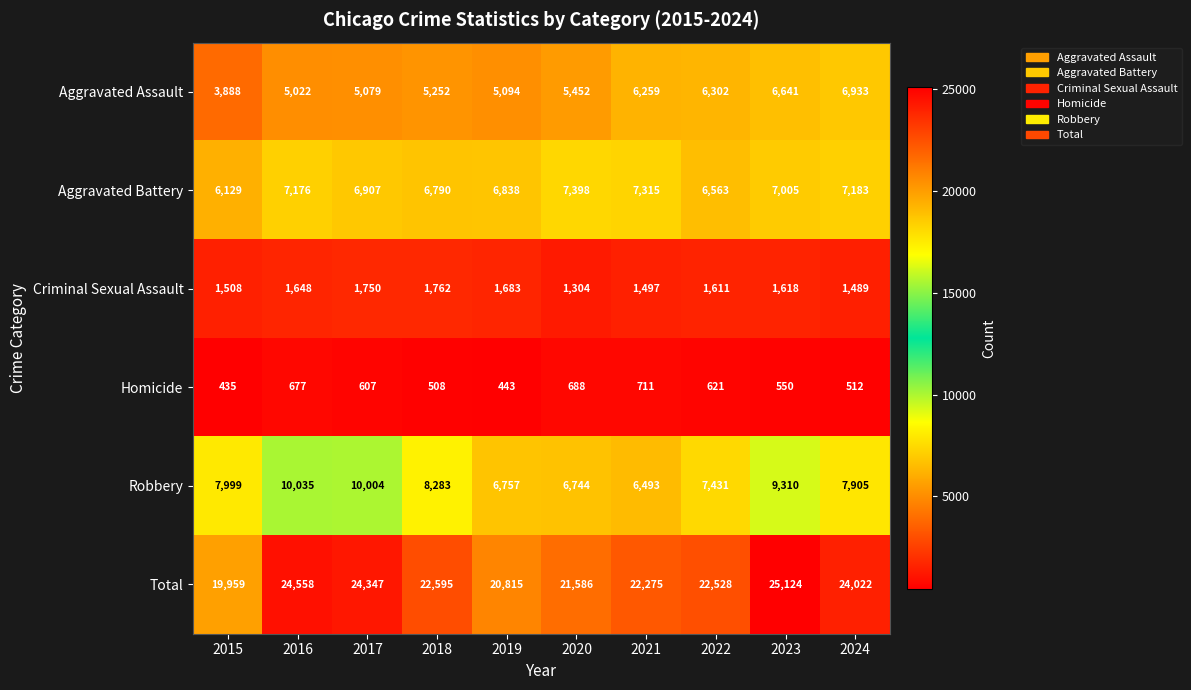

What is the difference between the maximum and second lowest values in the Criminal Sexual Assault series?

273